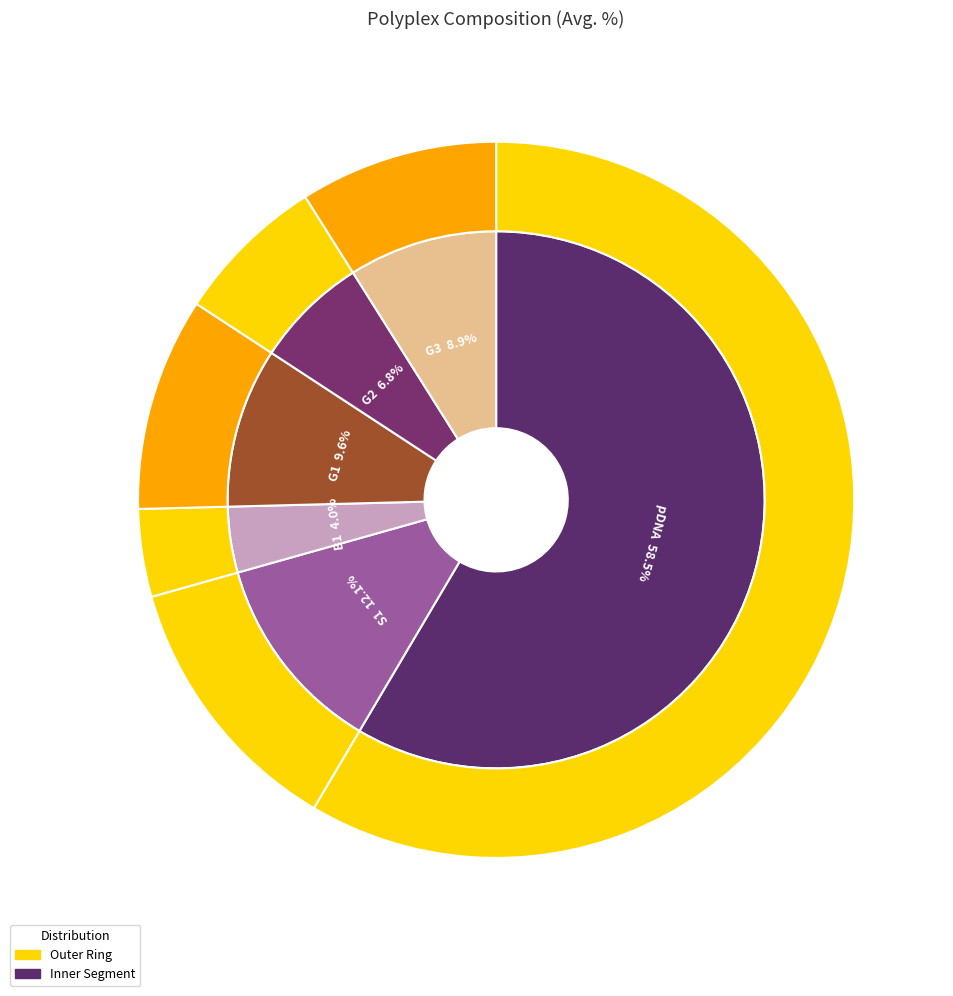

How many slices are in this pie chart?

6